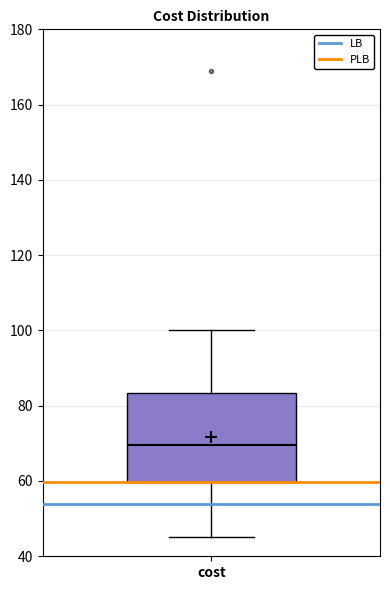

Read this box plot against the y-axis: the position of the median line, the range covered by the box, and the ends of both whiskers. The values are not printed on the chart, so give them approximately, as read against the axis.

median 70, box 60 to 84, whiskers 46 to 100